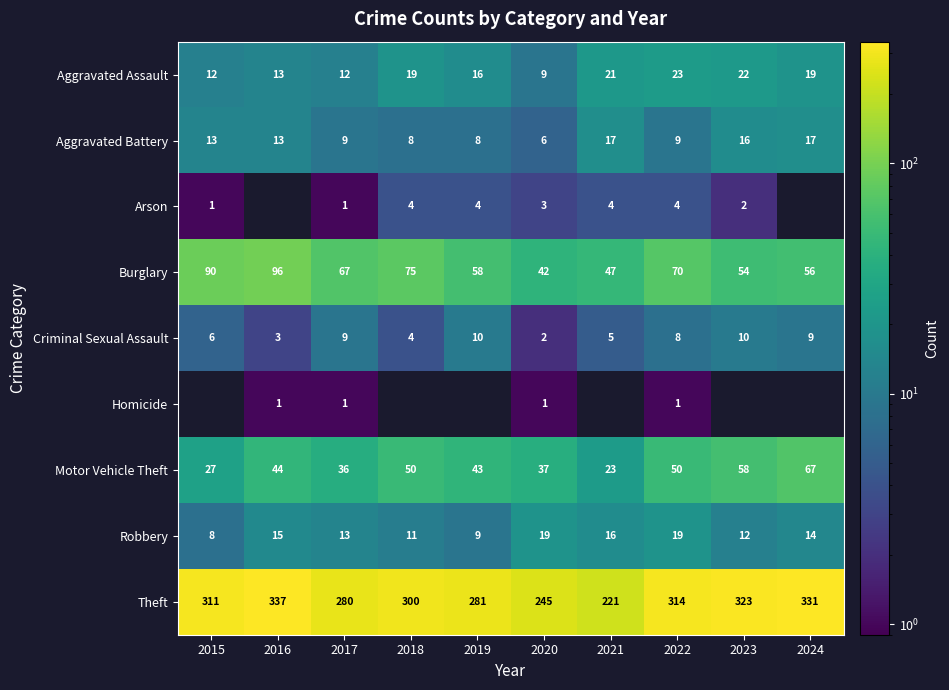

How many data points in Burglary are above 67?

4